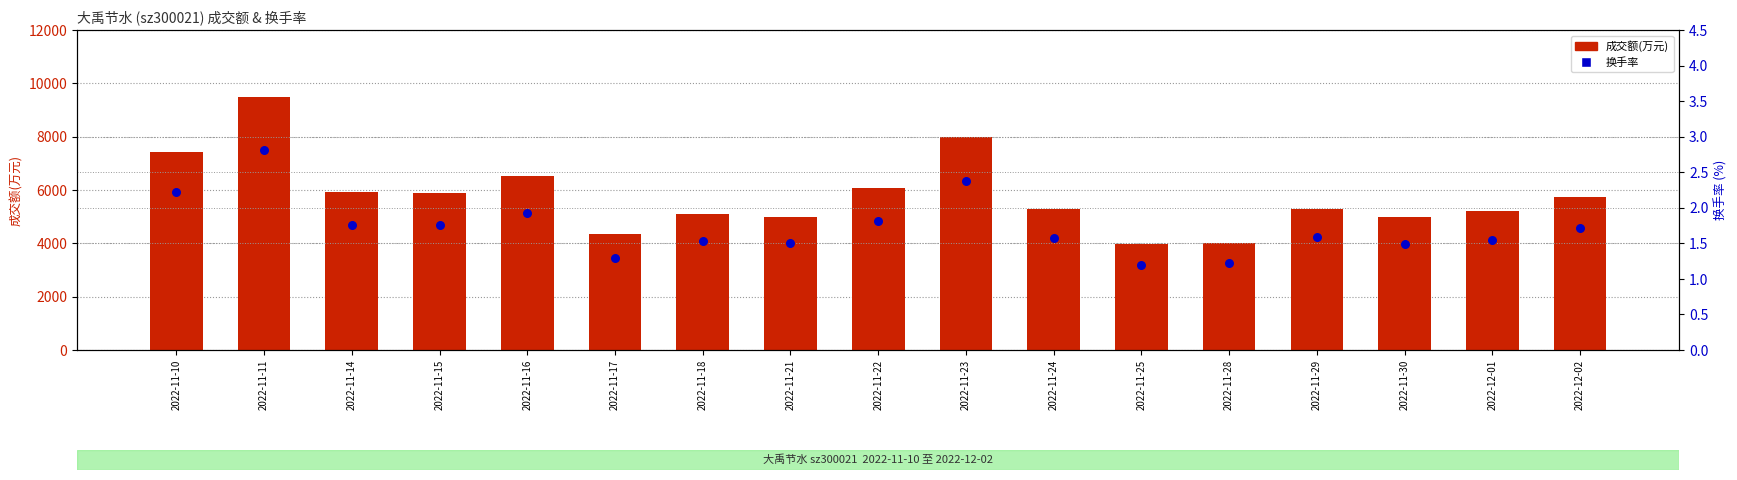

At which category is the sum across all series the highest?

2022-11-11